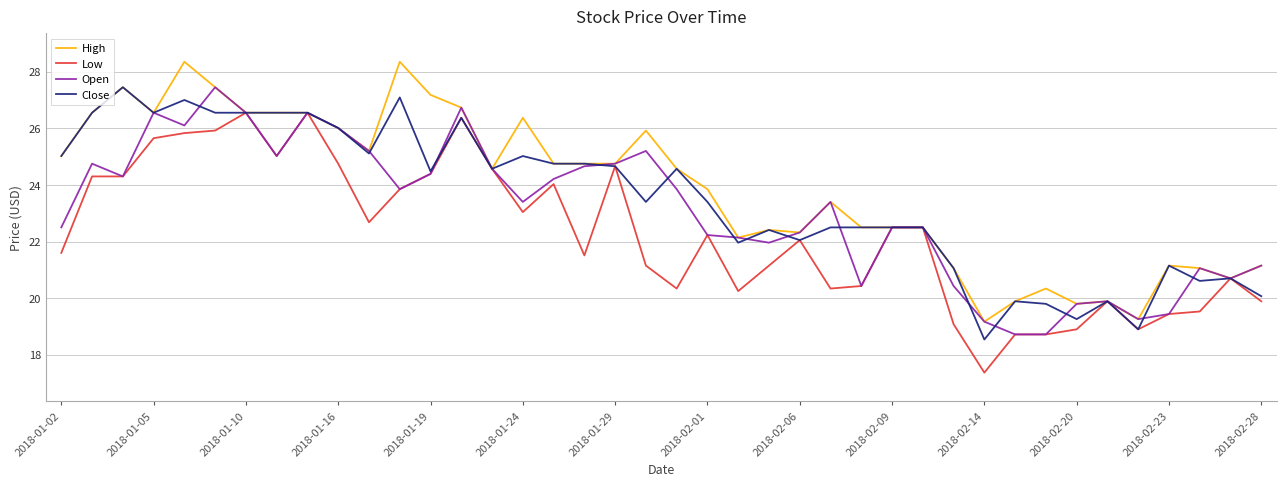

What is the lowest value of the Low series?

17.4